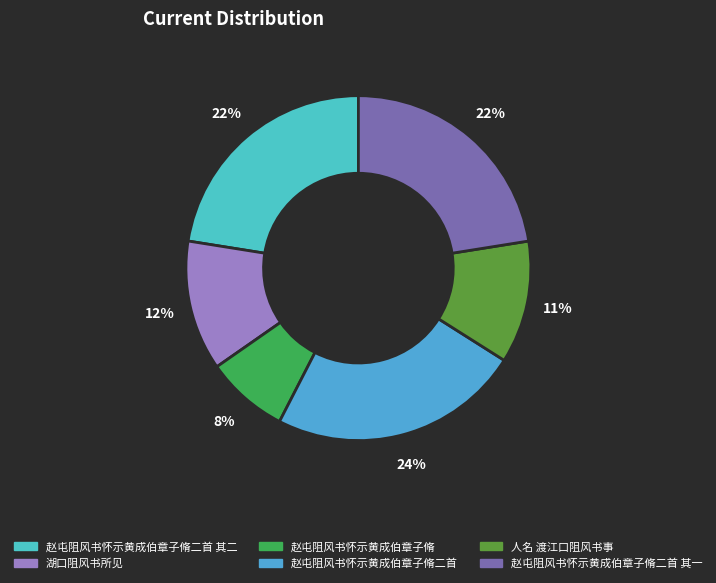

How many segments does this pie chart have?

6